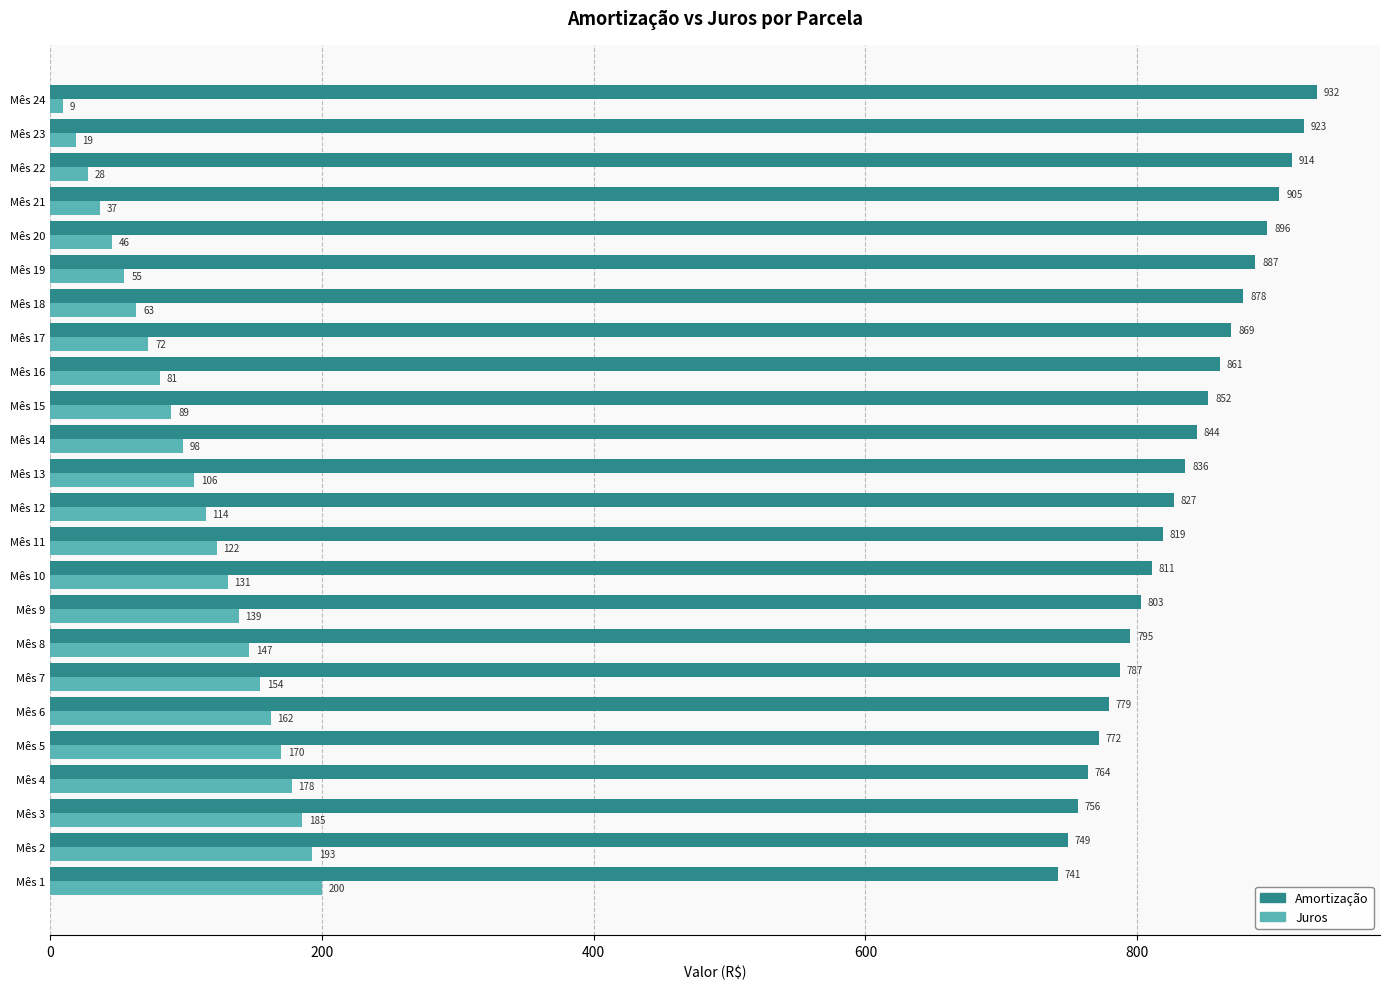

What is the difference between the second highest and second lowest values in the Amortização series?

174.0